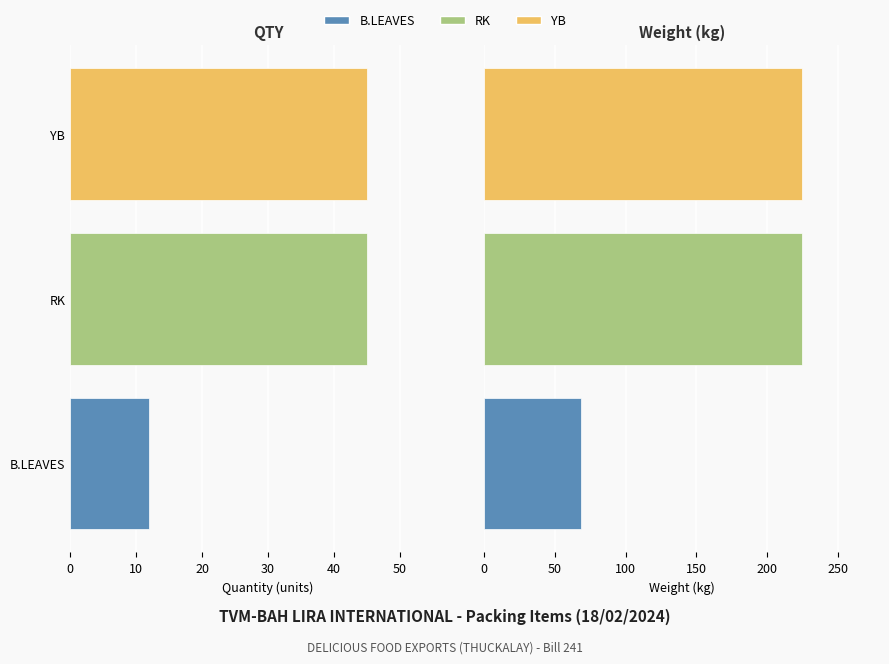

At how many categories does at least one series exceed 190?

2